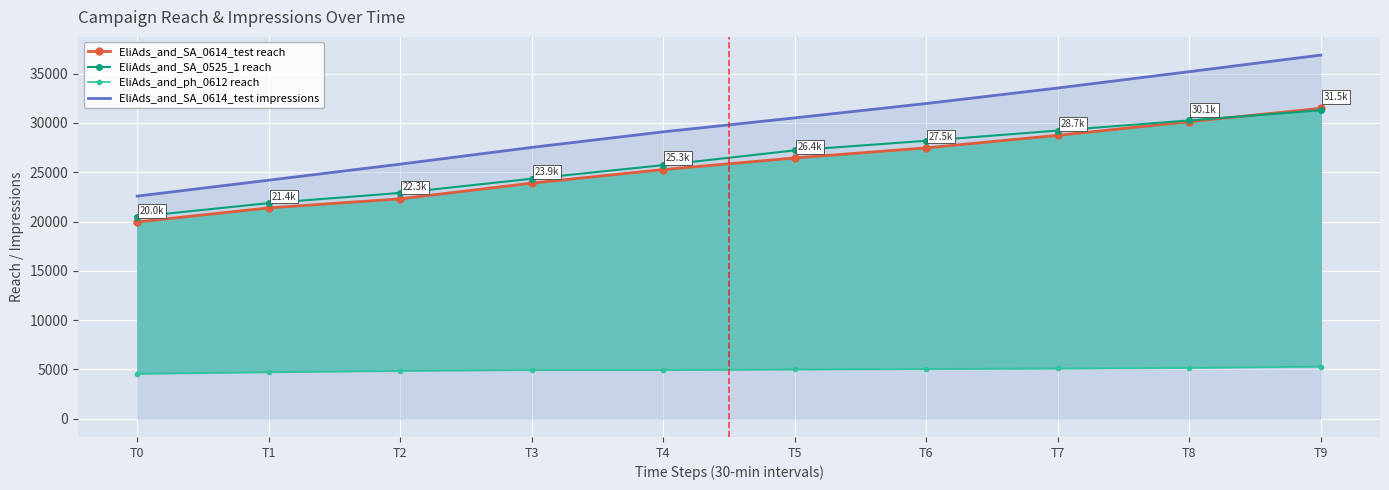

Where does the EliAds_and_SA_0525_1 reach series first go above 27216?

T6